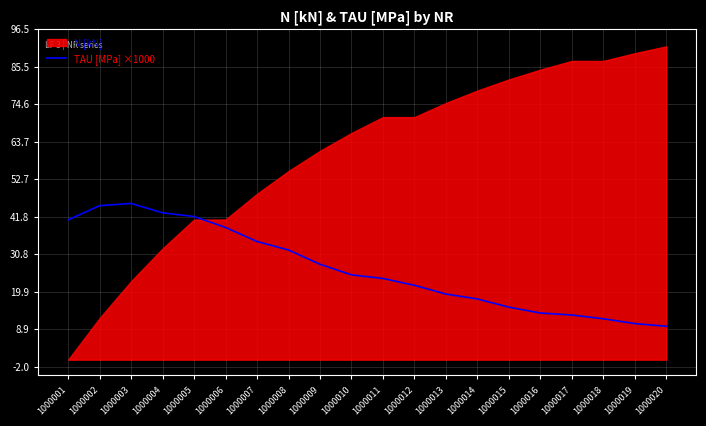

What is the change in value from 1000006 to 1000019?

-28.1